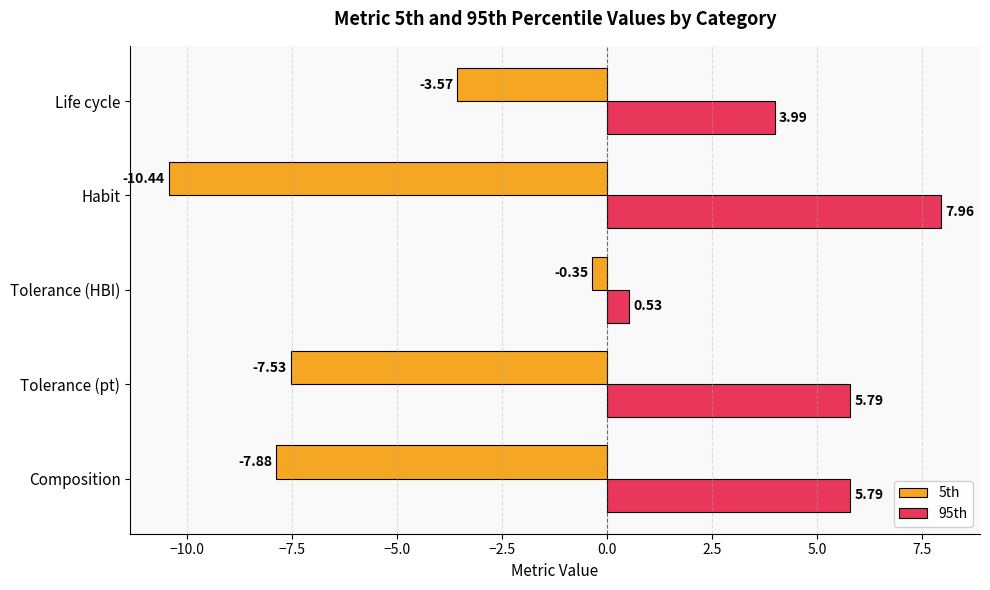

What is the sum of all 5th values?

-29.8